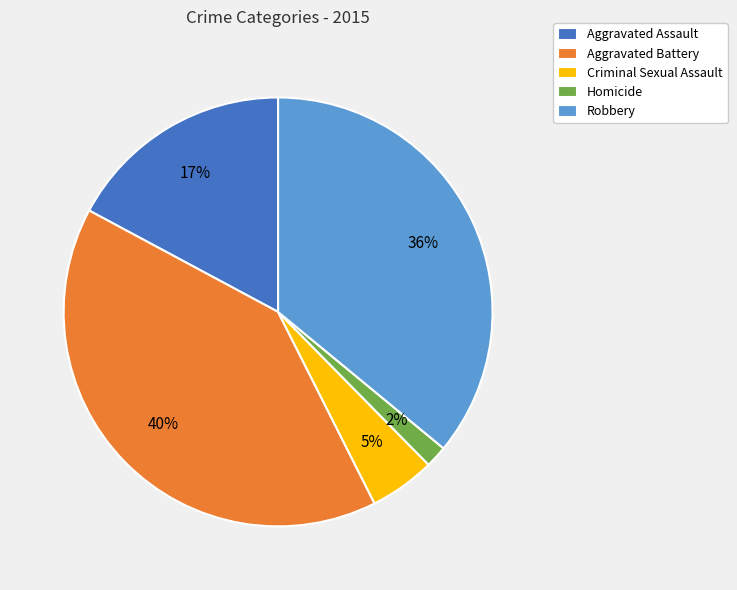

To the nearest percent, what is the combined percentage of Criminal Sexual Assault and Homicide?

7%